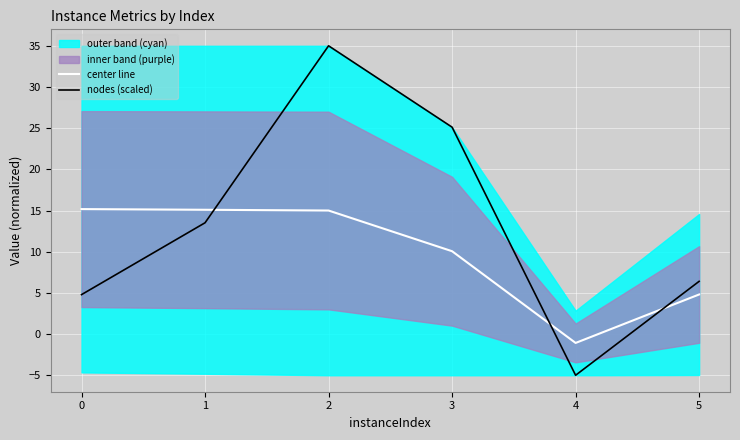

What is the difference between the maximum and minimum values in the nodes (scaled) series?

40.0